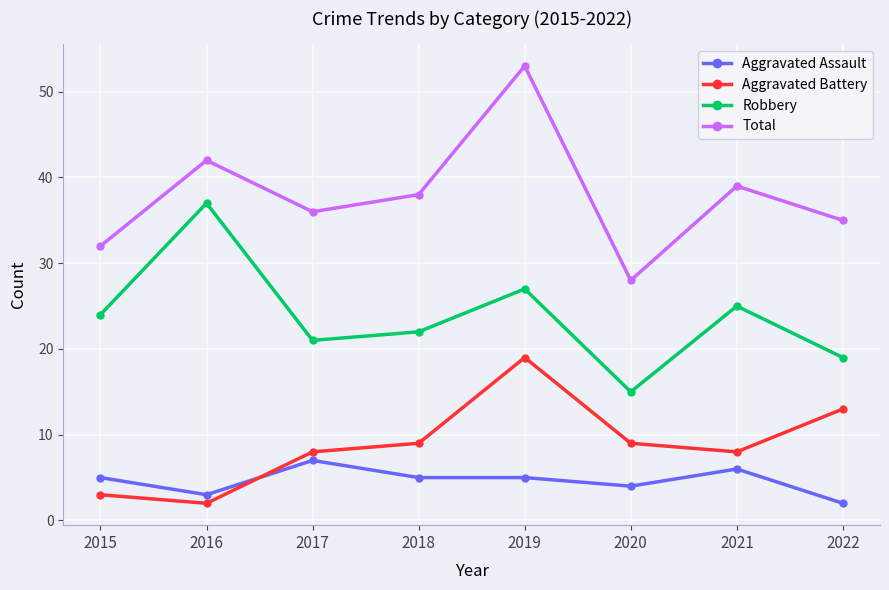

Between 2019 and 2022, which series saw the biggest shift?

Total